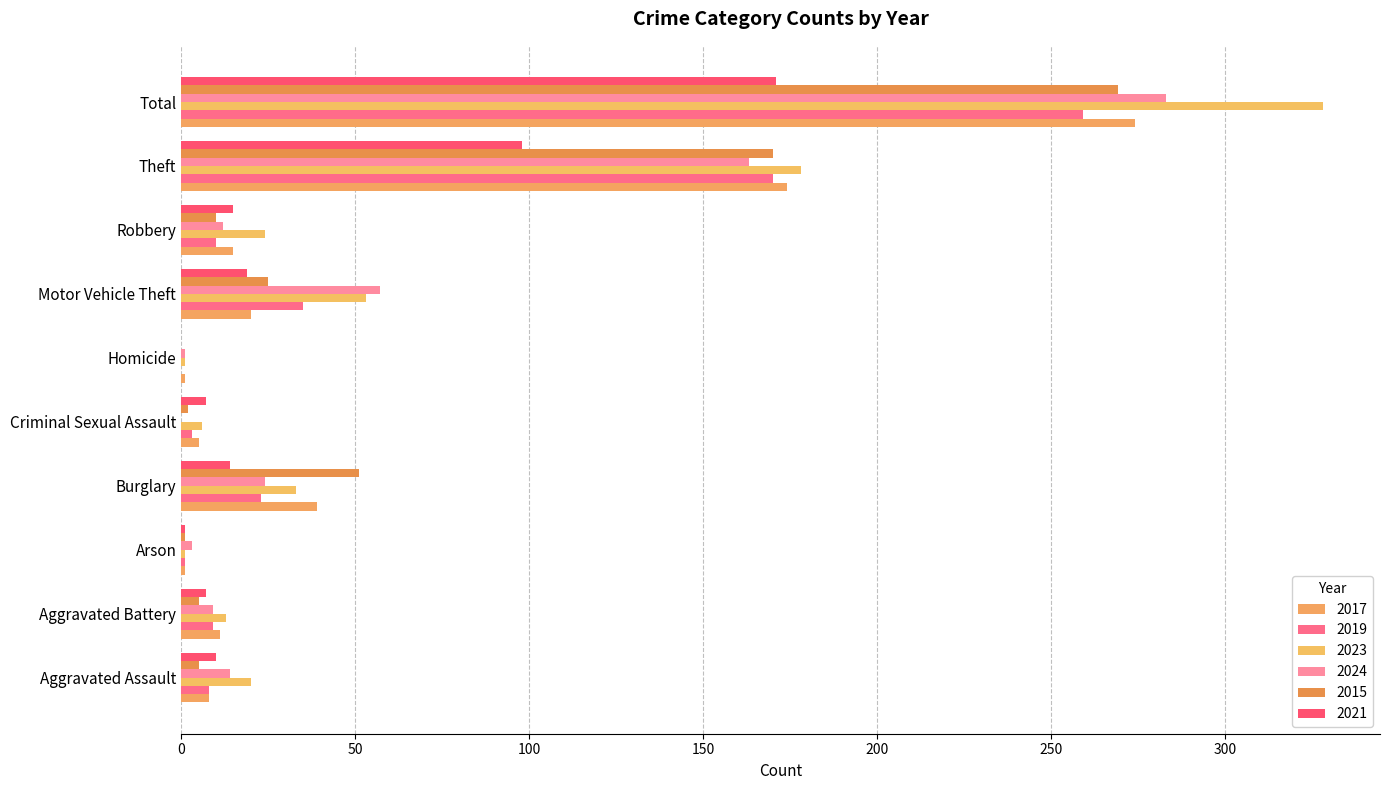

What position from the left is Theft?

9